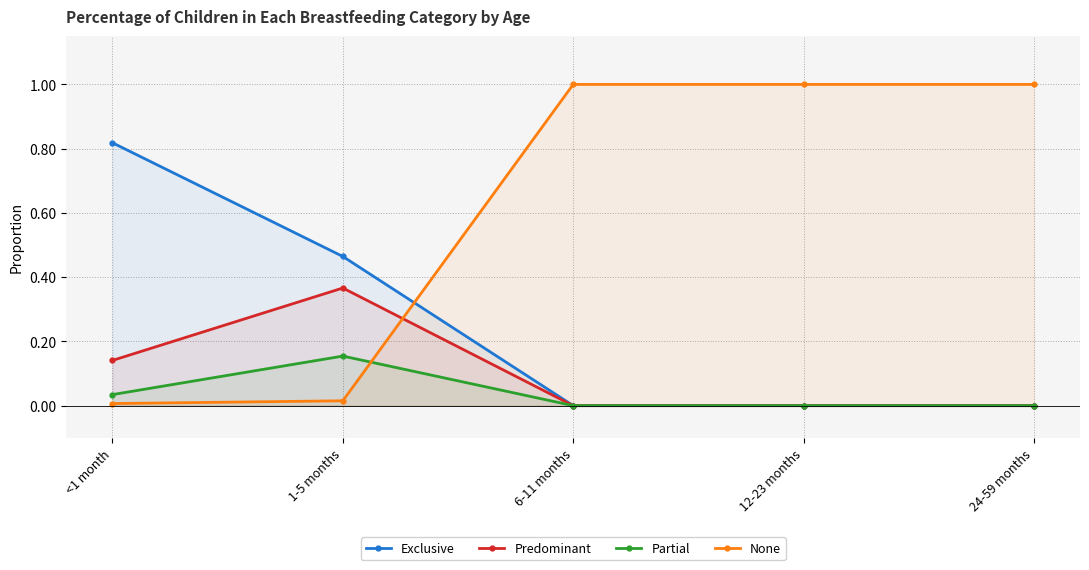

Between 1-5 months and 24-59 months, which is larger?

1-5 months